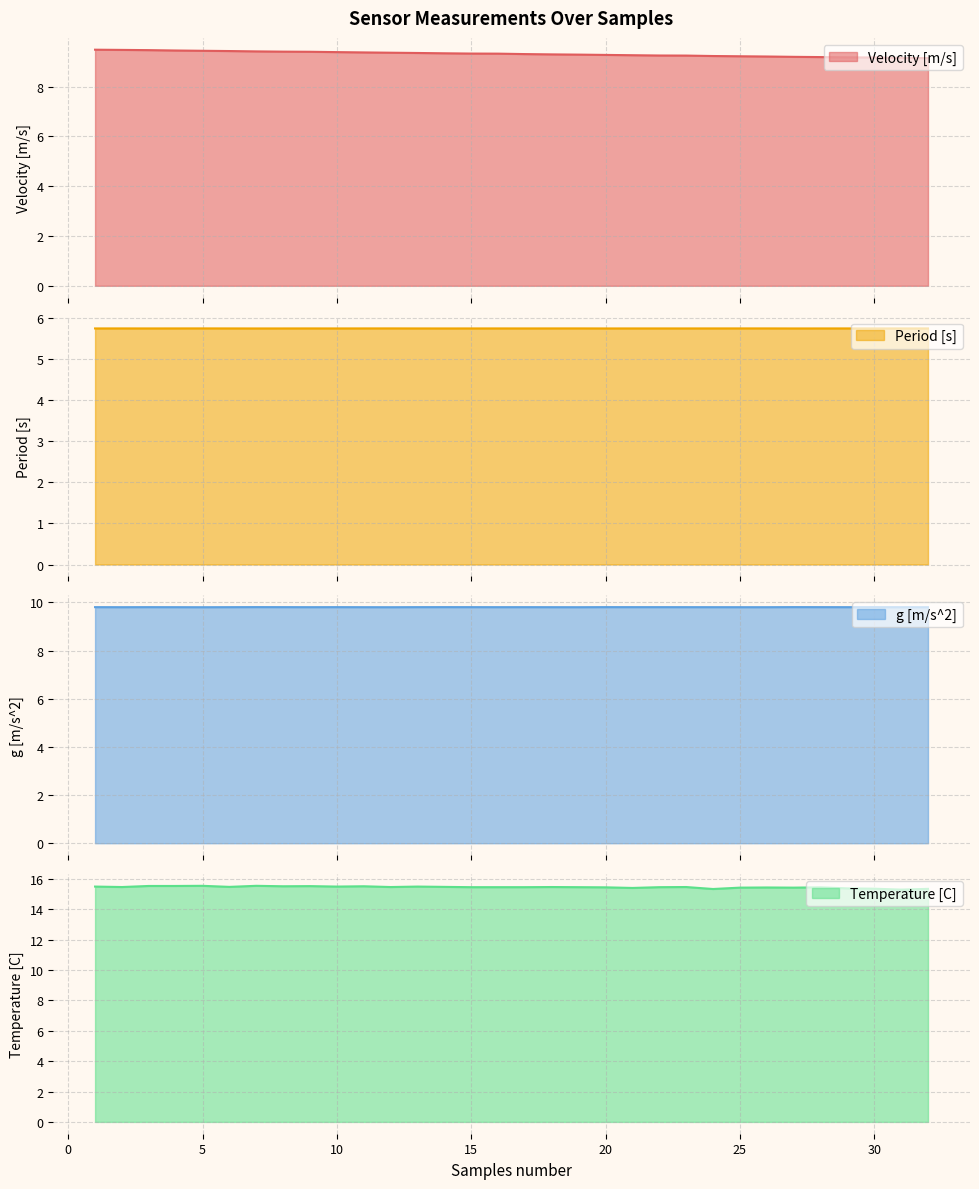

What is the maximum value shown in the chart?

15.6